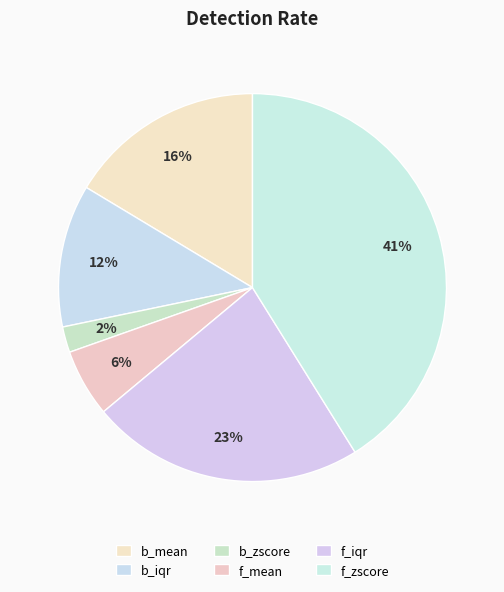

Rank the categories by value from highest to lowest.

f_zscore, f_iqr, b_mean, b_iqr, f_mean, b_zscore